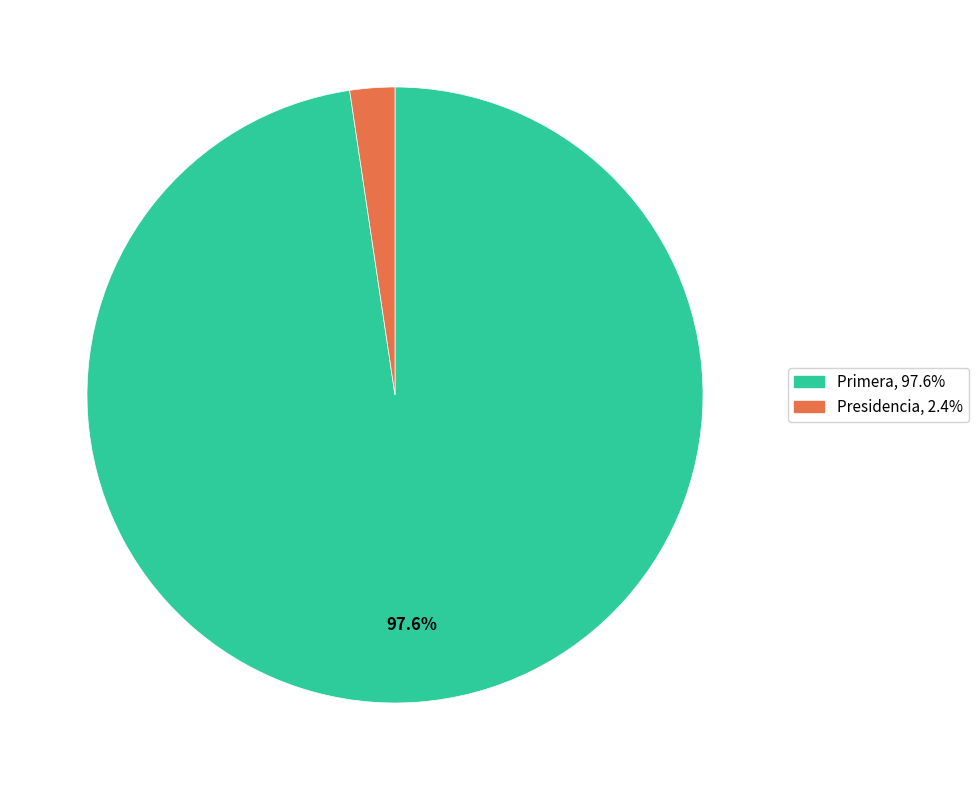

What is the largest slice in the pie chart?

Primera